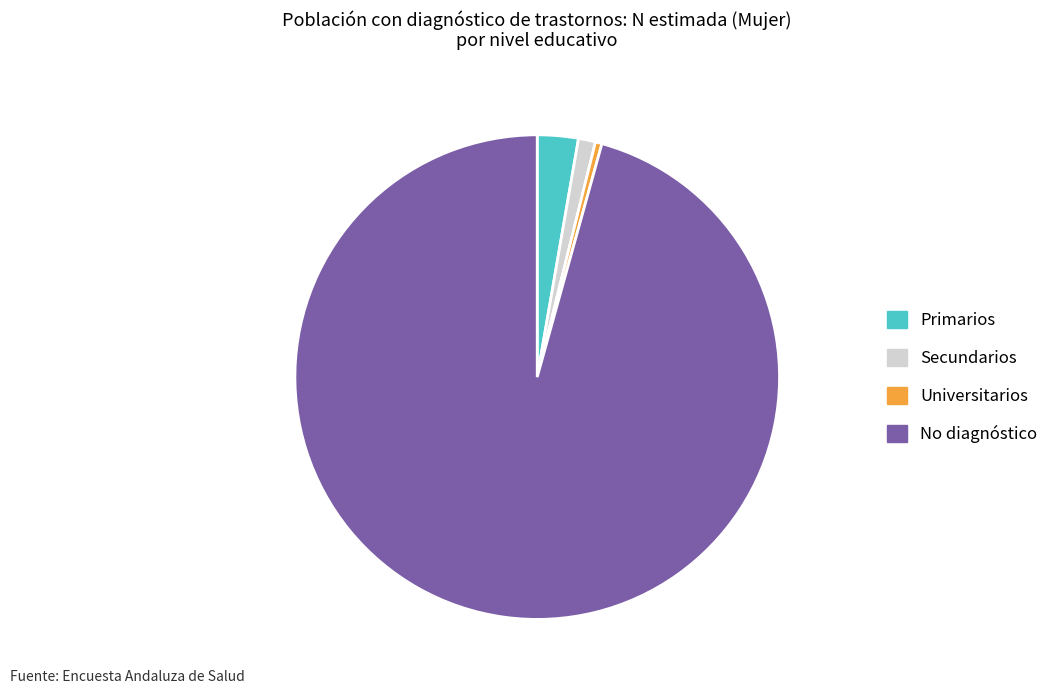

True or false: Secundarios accounts for 14% of the total.

False